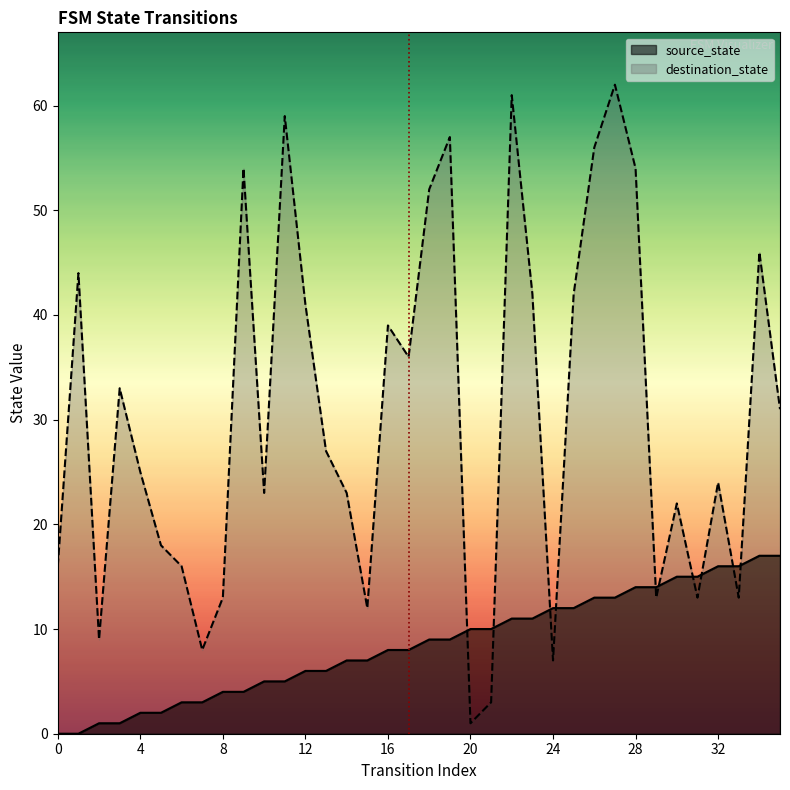

At 23, list the series in order from smallest to largest.

source_state, destination_state